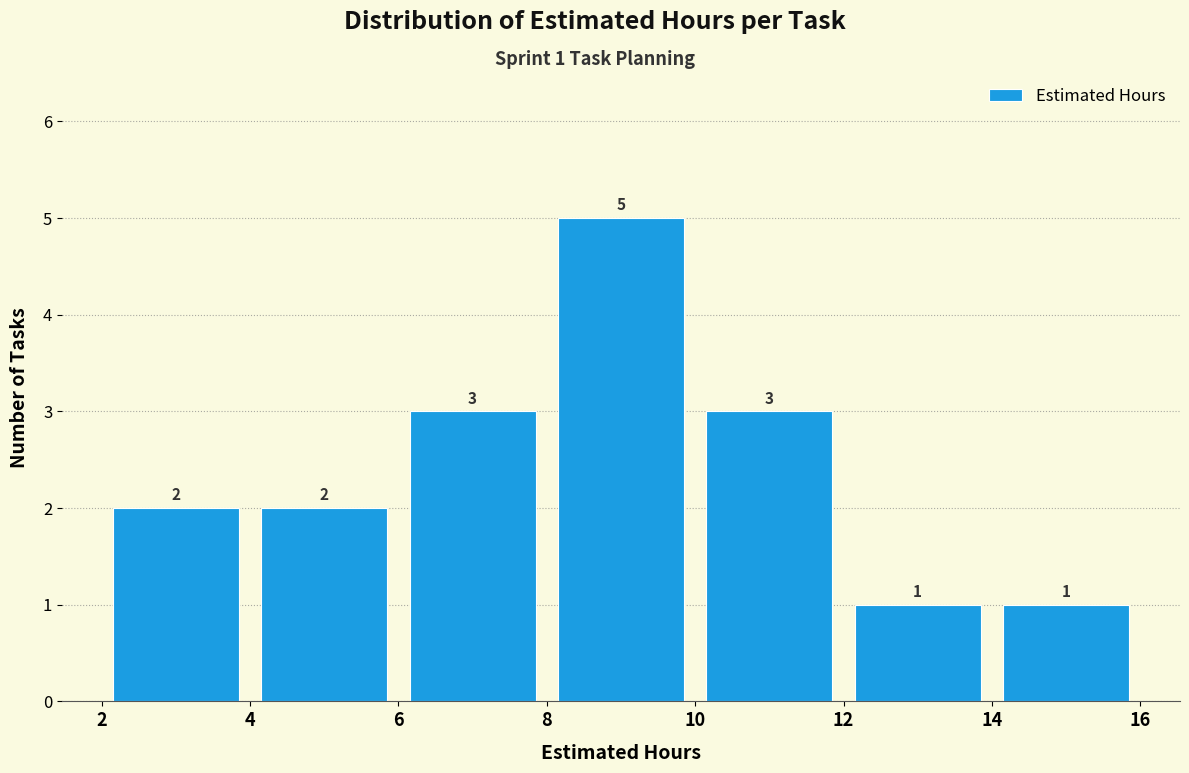

Which range on the x-axis has the tallest bar?

8 to 10